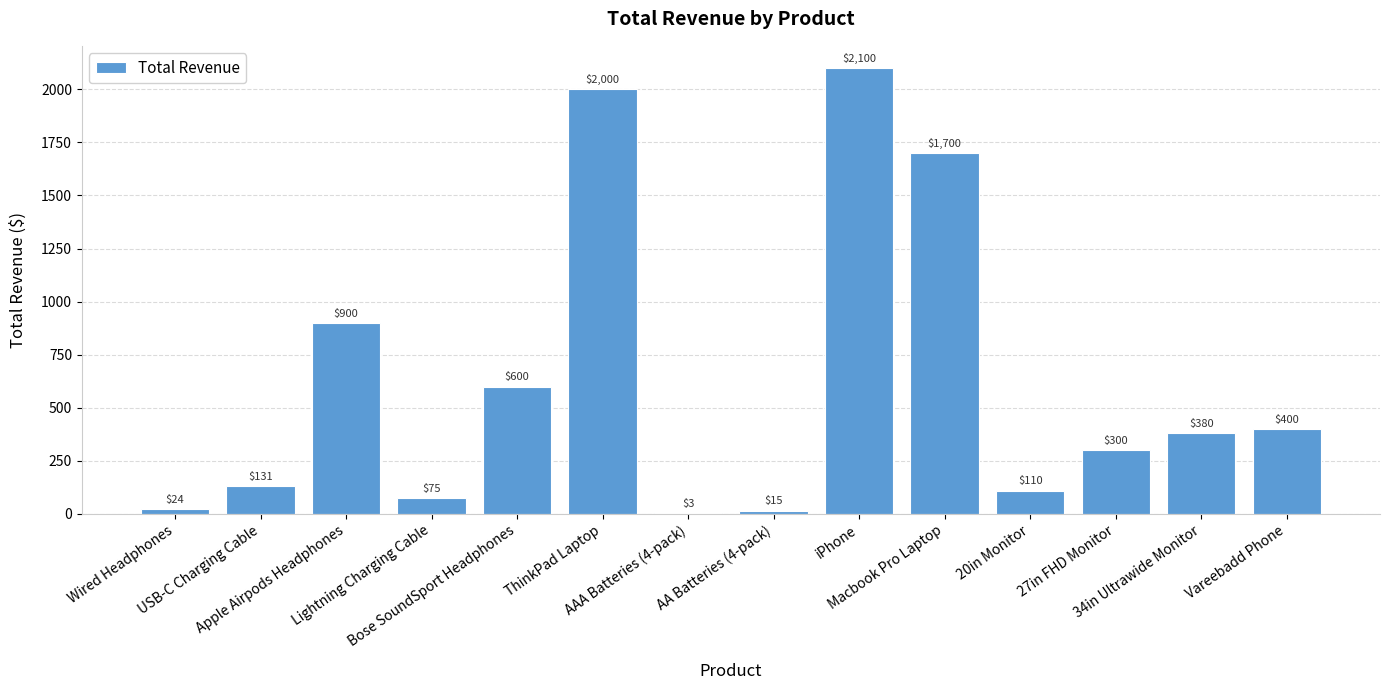

The value at 27in FHD Monitor is 300.0. True or false?

True